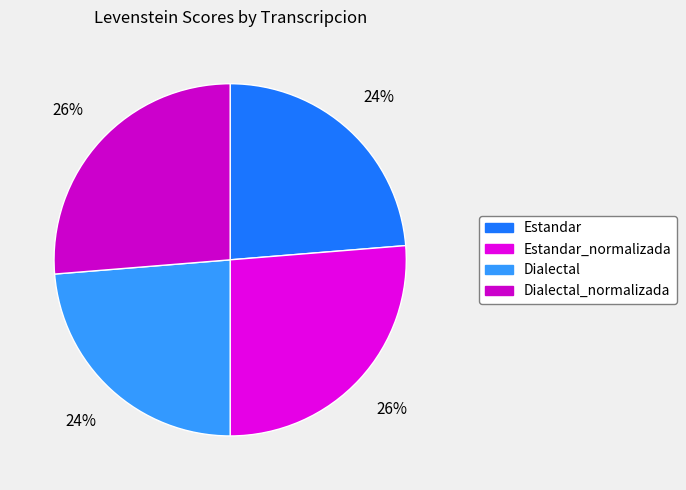

What percentage is the Dialectal slice, to the nearest percent?

24%